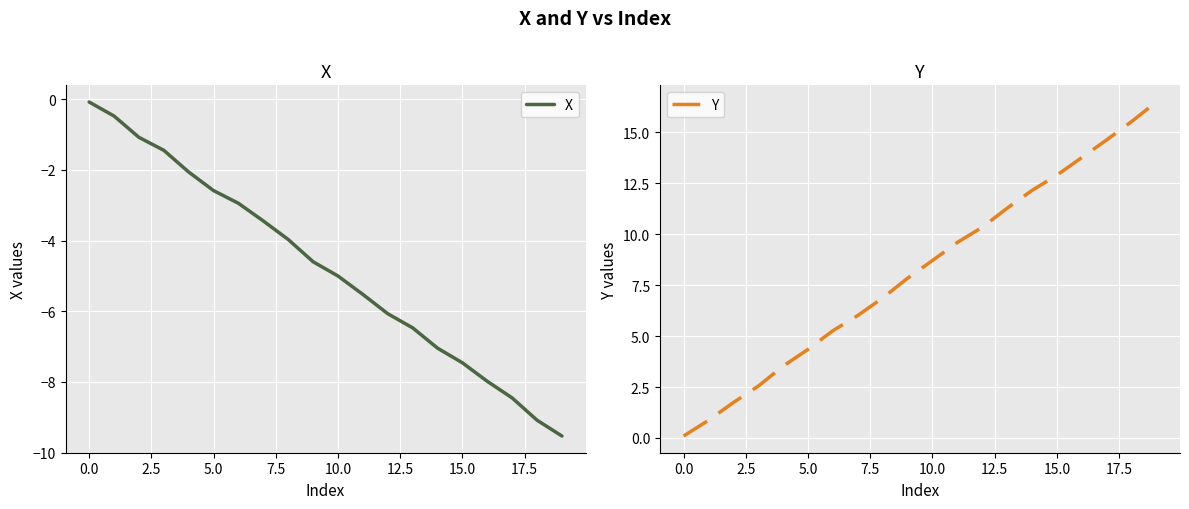

What is the minimum value for X?

-9.5